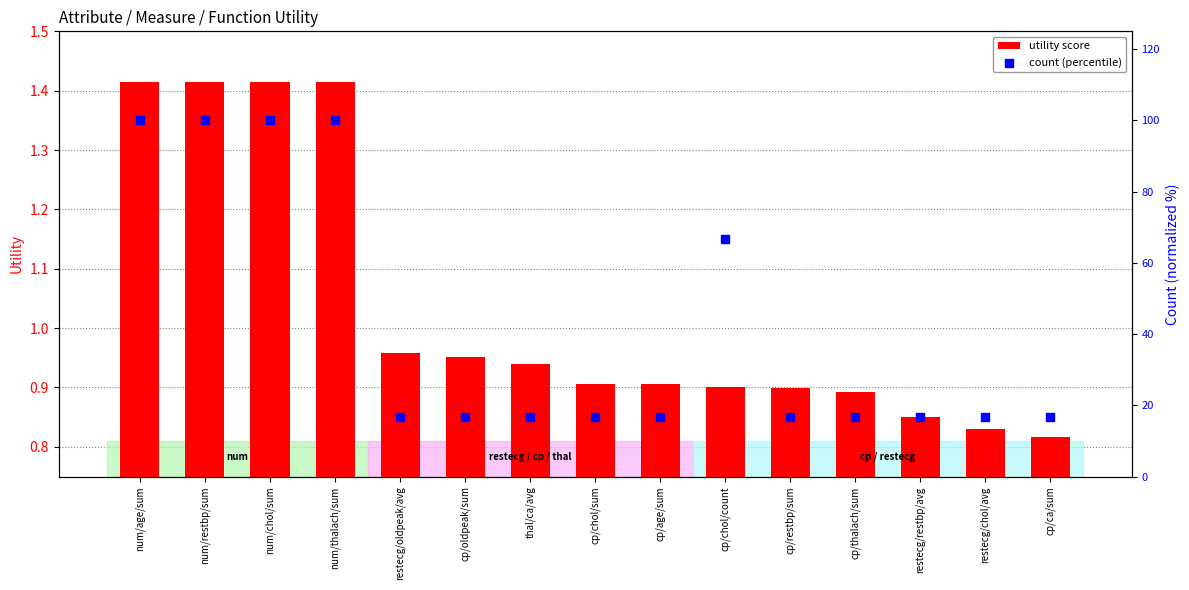

At which category is the sum across all series the highest?

num/age/sum